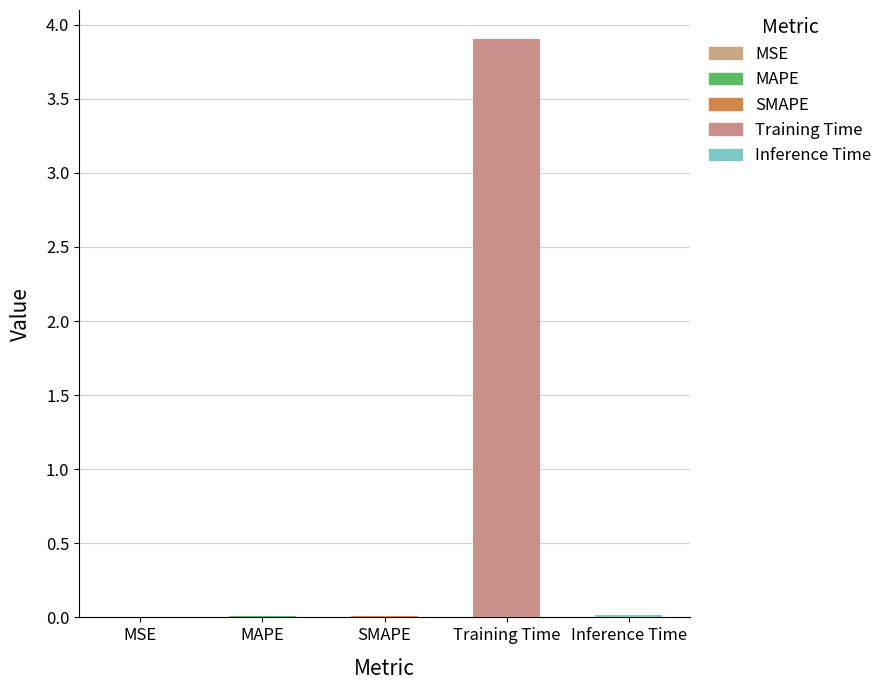

Which has a higher value, Inference Time or MAPE?

Inference Time